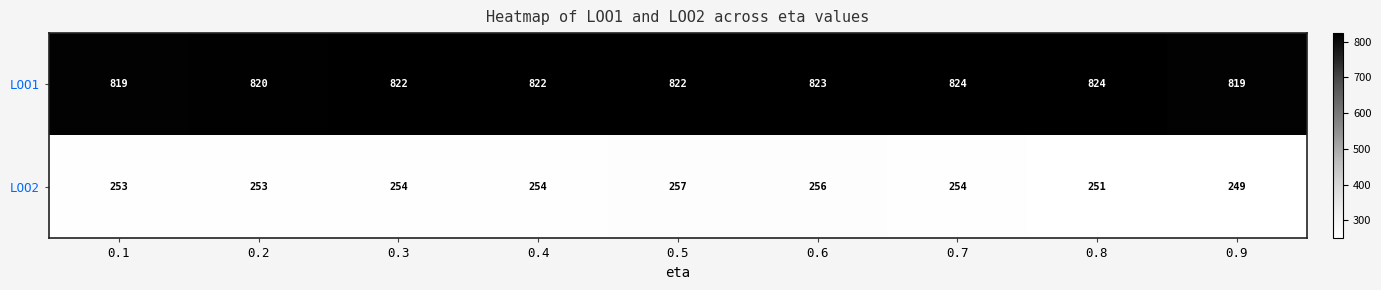

What is the difference between the maximum and second lowest values in the LOO2 series?

6